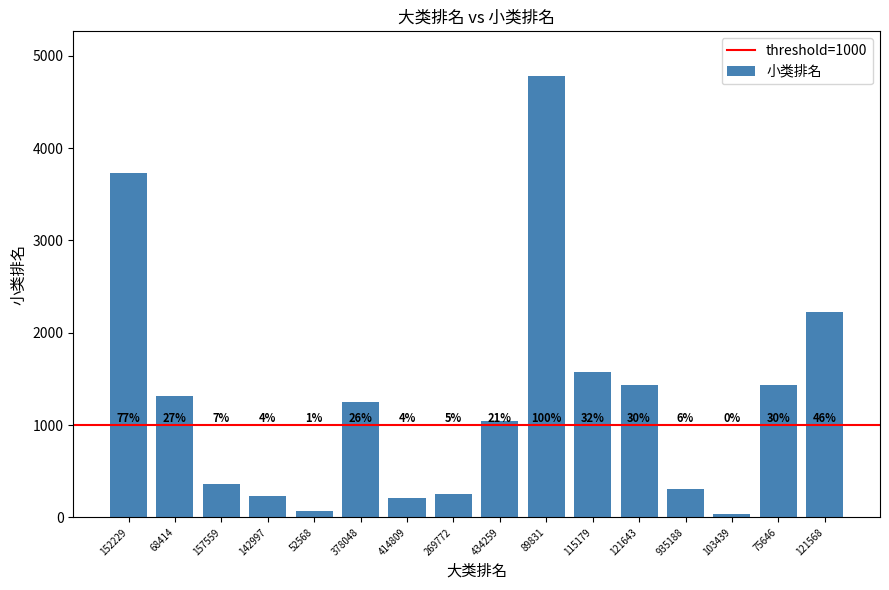

Are the bars horizontal?

No